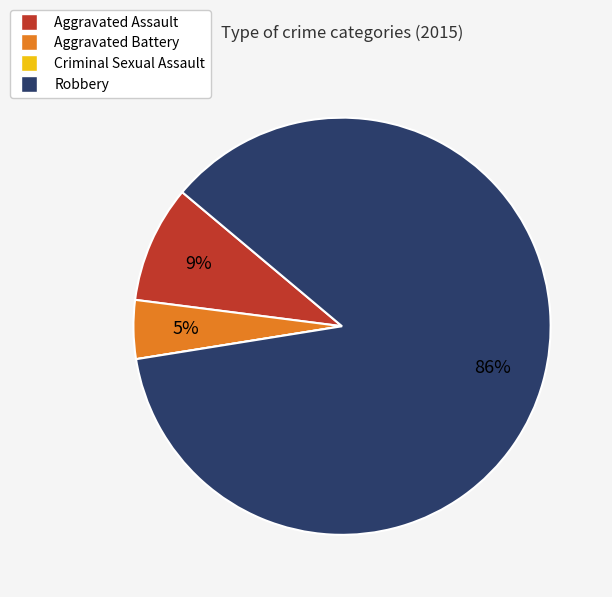

Combined, do Robbery and Aggravated Battery account for over 50%?

Yes